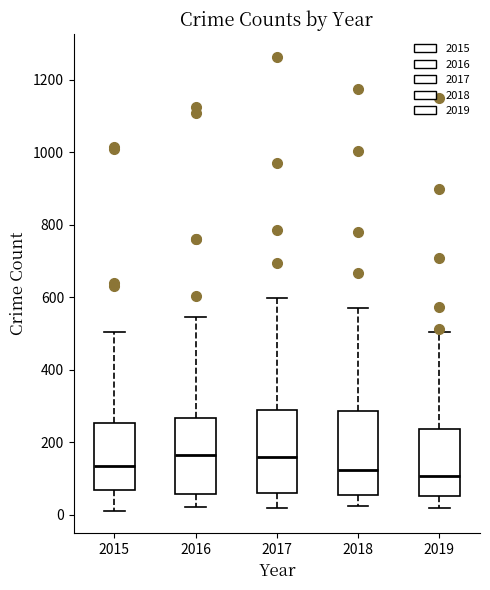

Where is the lower edge of the box at x = 2017 on the y-axis? The values are not printed on the chart, so give them approximately, as read against the axis.

60